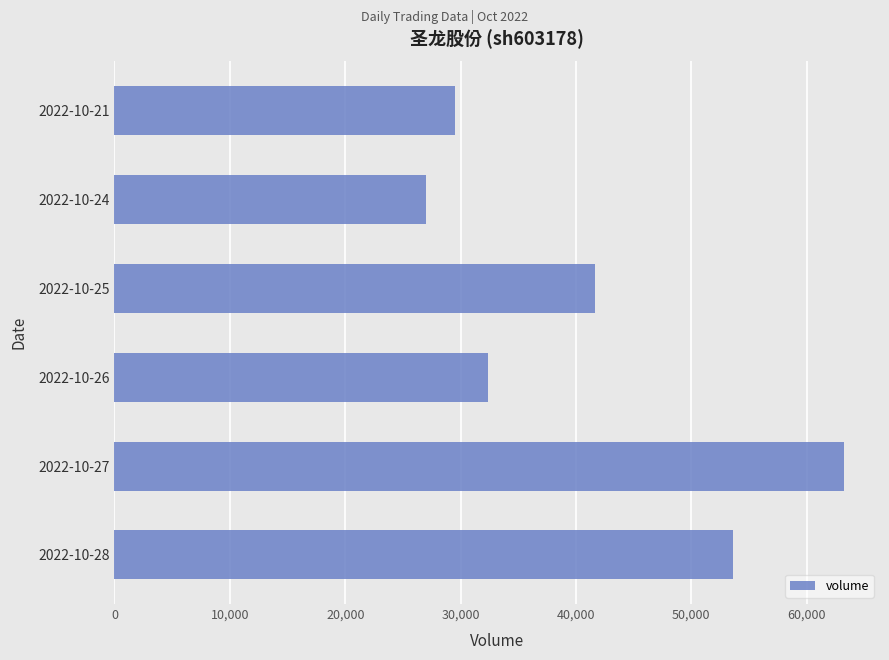

What value does the data have at 2022-10-25?

41641